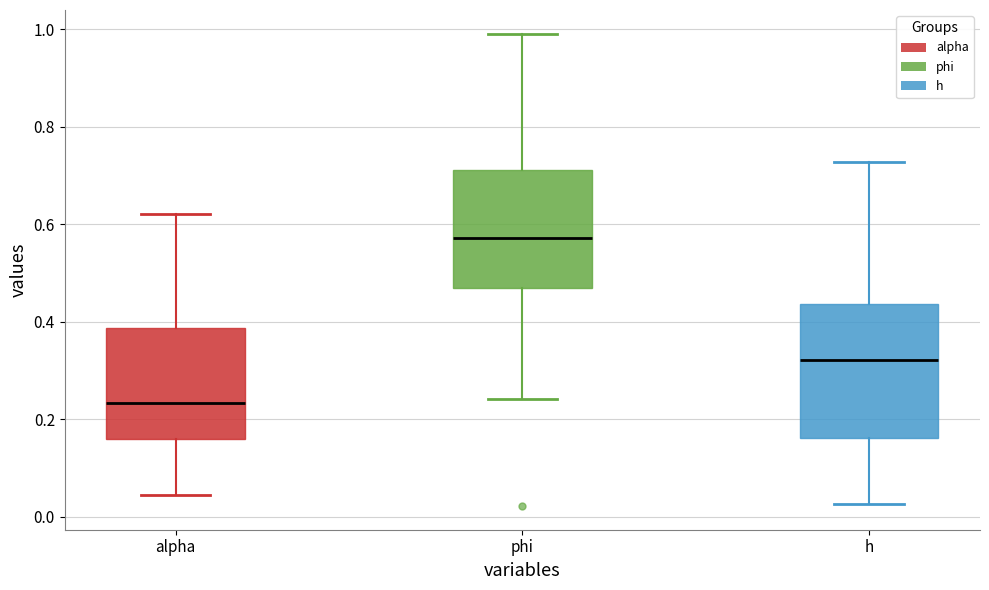

Which box is the tallest, from its lower edge to its upper edge?

h